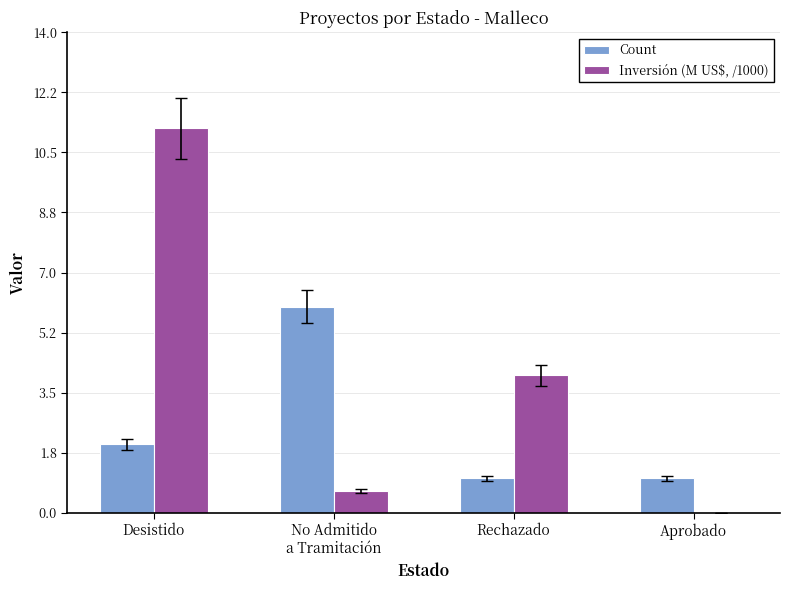

What is the average value of the Count series?

2.5